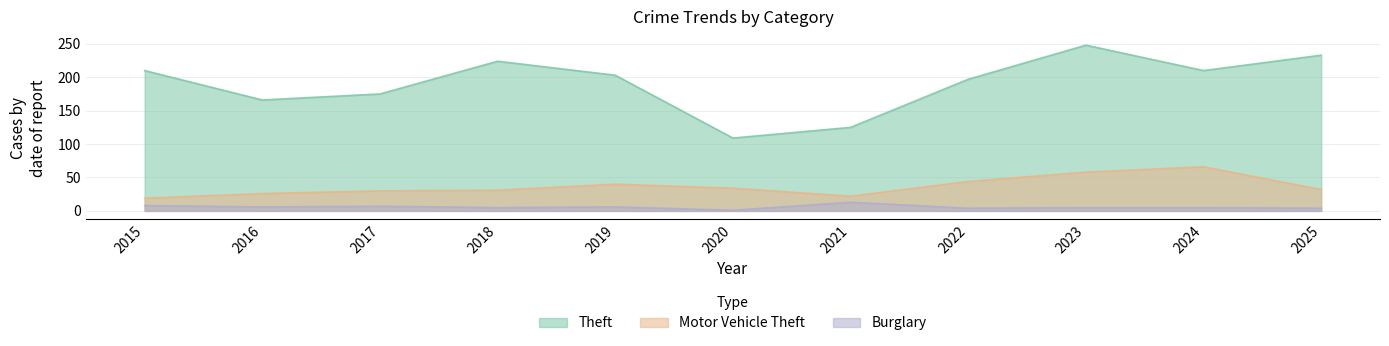

What is the highest value of the Theft series?

248